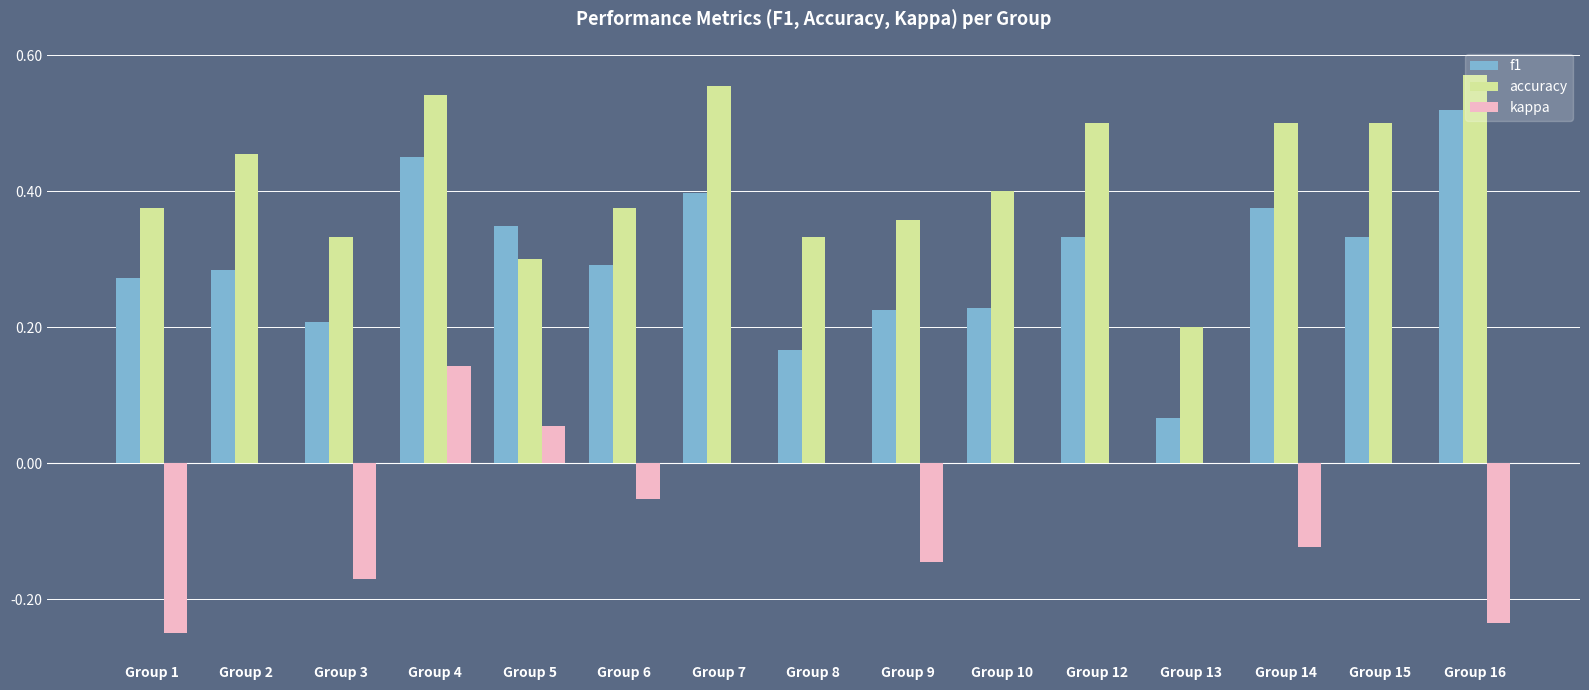

What is the sum of the accuracy values at Group 10 and Group 3?

0.7